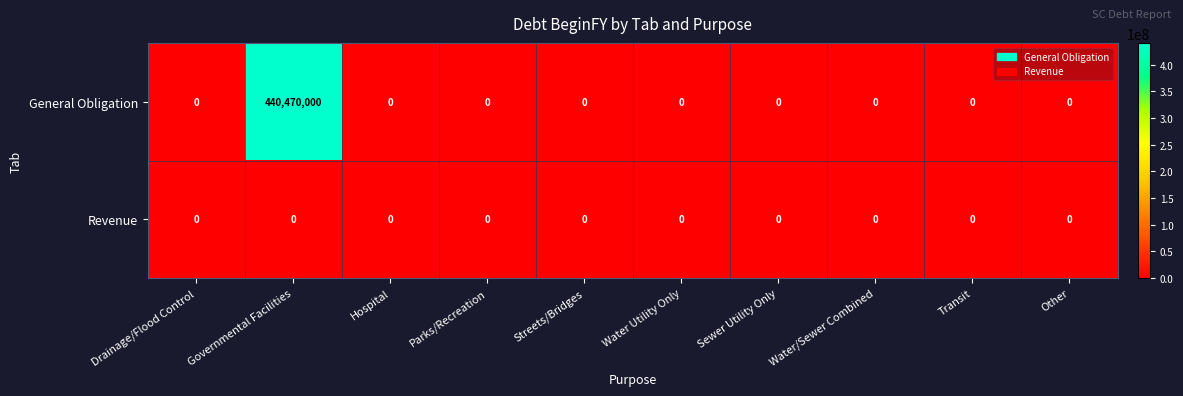

Is the value of General Obligation at Transit greater than the value of Revenue at Water/Sewer Combined?

No